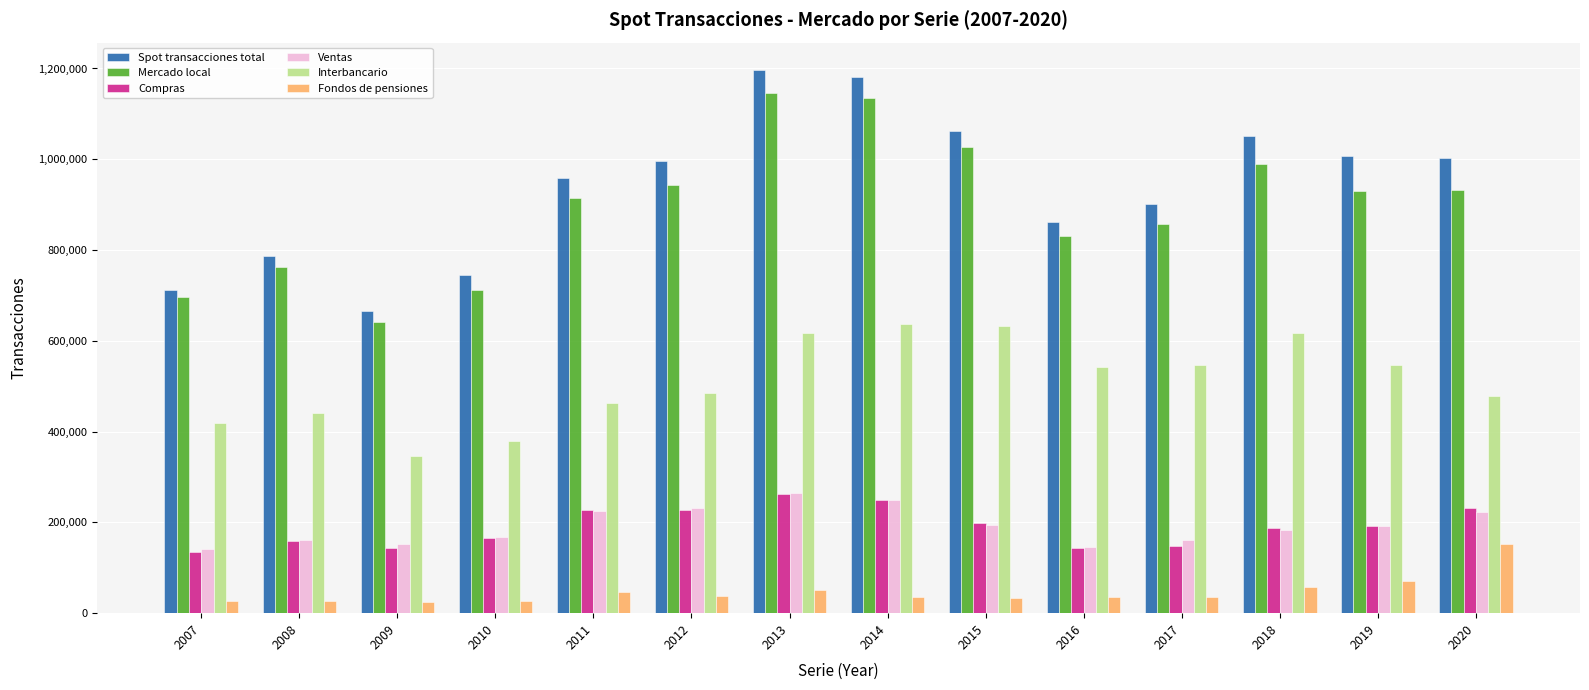

The value of Spot transacciones total at 2020 is 403704. True or false?

False